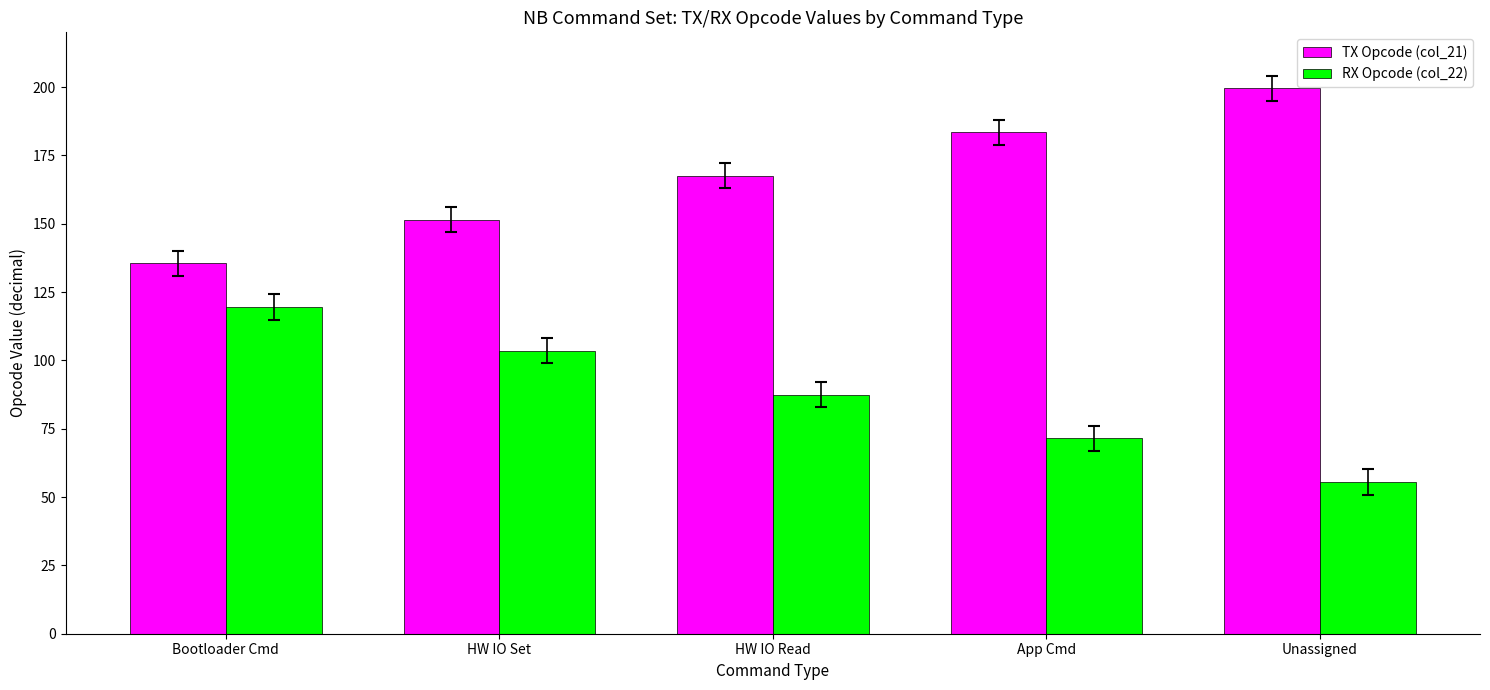

What is the smallest value displayed?

55.5